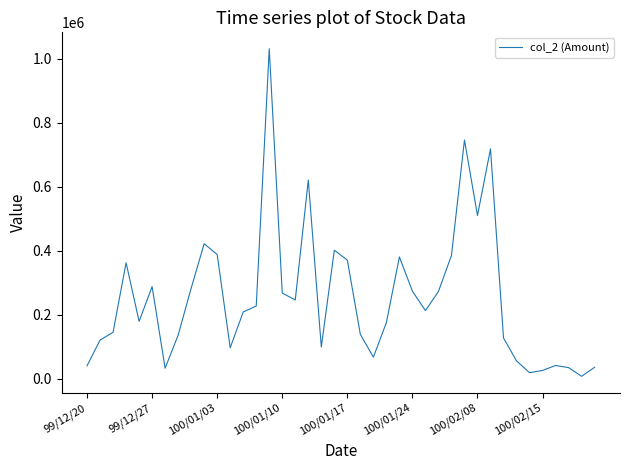

What is the difference between the maximum and minimum values?

1022720